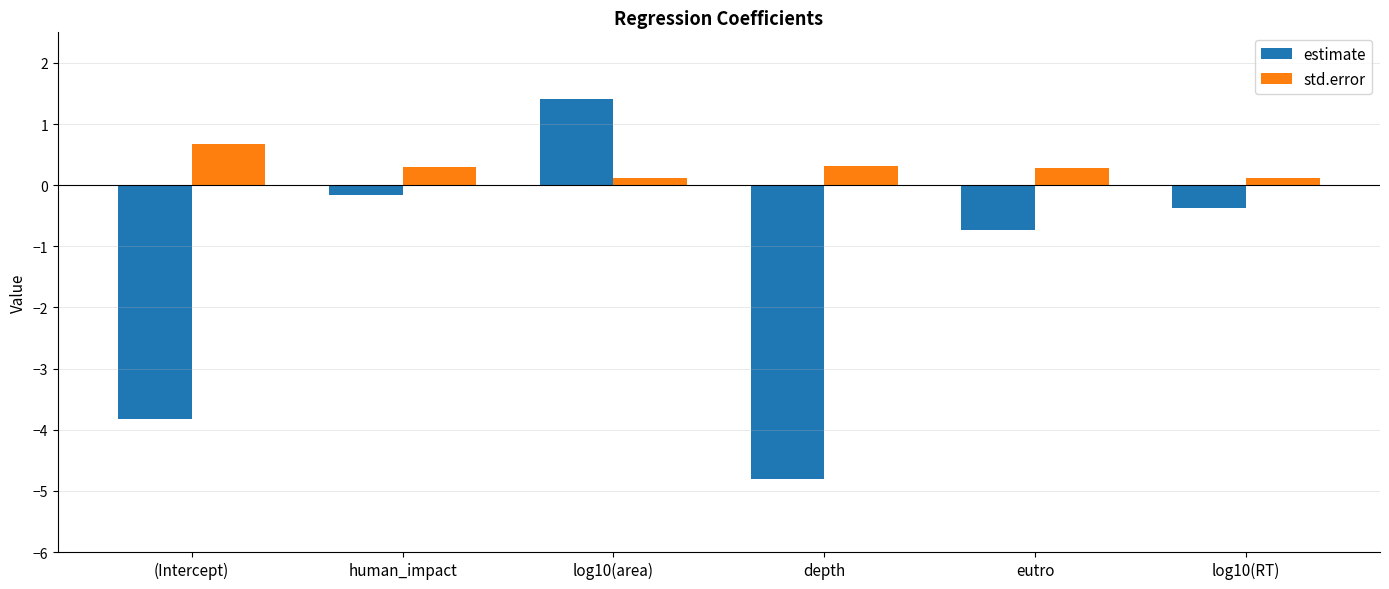

Reading left to right, extract all data points from this chart.

estimate: -3.8	-0.2	1.4	-4.8	-0.7	-0.4
std.error: 0.7	0.3	0.1	0.3	0.3	0.1